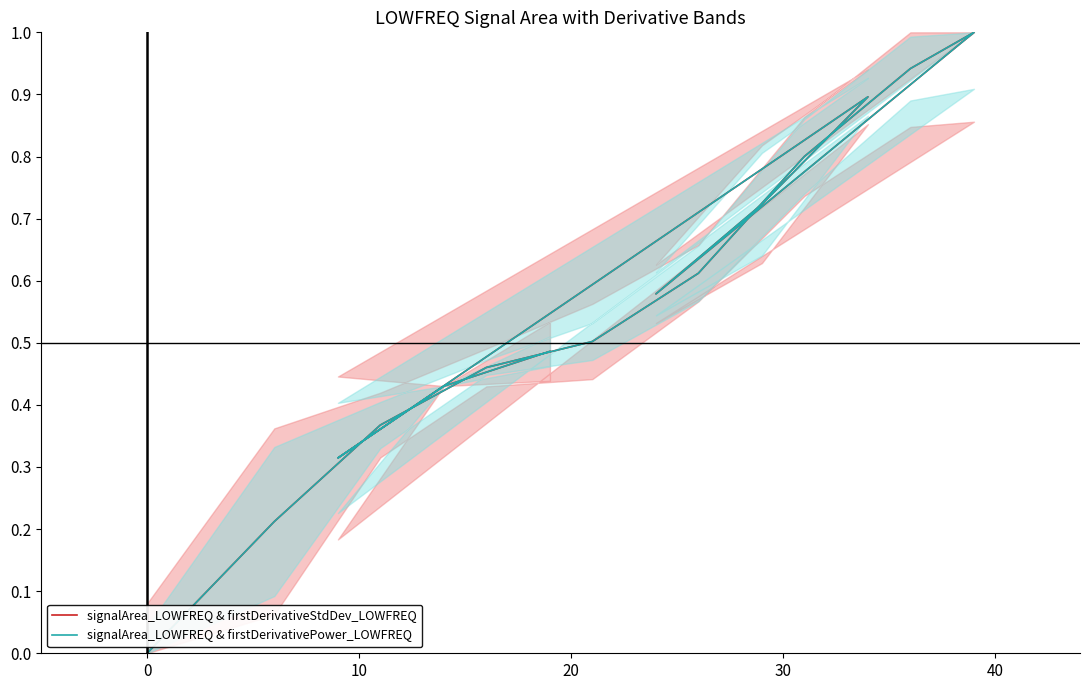

What is the greatest value displayed?

1.0